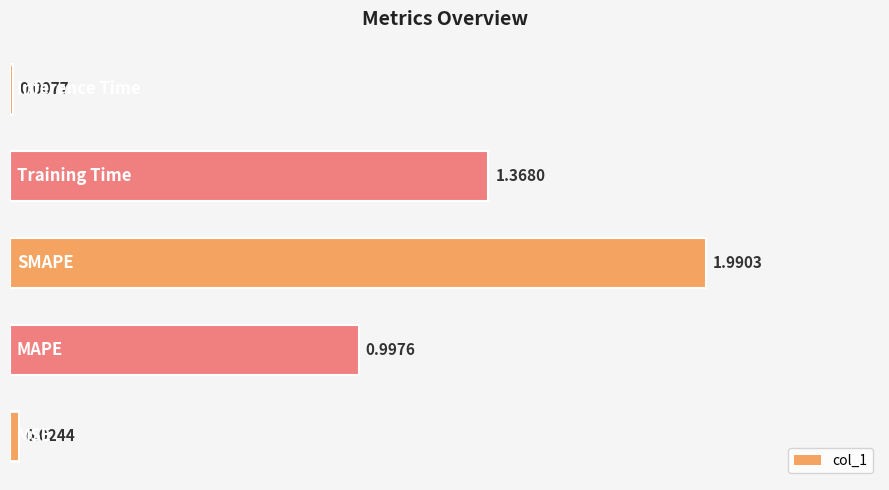

How many series are shown in this chart?

1